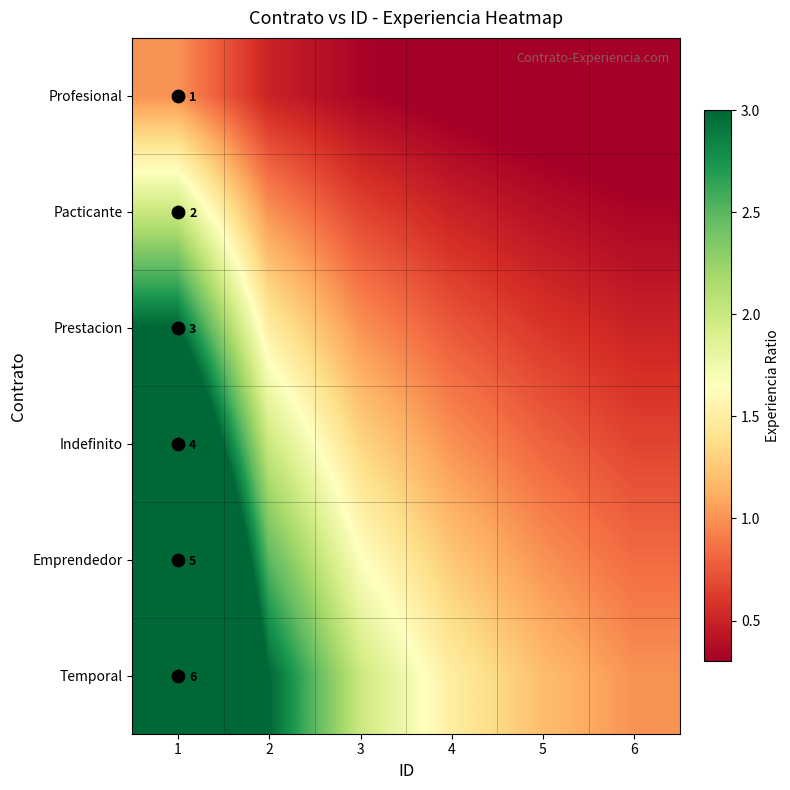

Rank the series by their average value, from highest to lowest.

Temporal, Emprendedor, Indefinito, Prestacion, Pacticante, Profesional